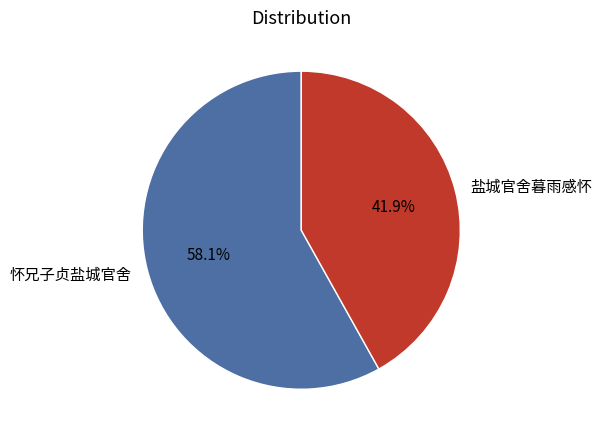

What percentage is the 怀兄子贞盐城官舍 slice, to the nearest percent?

58%